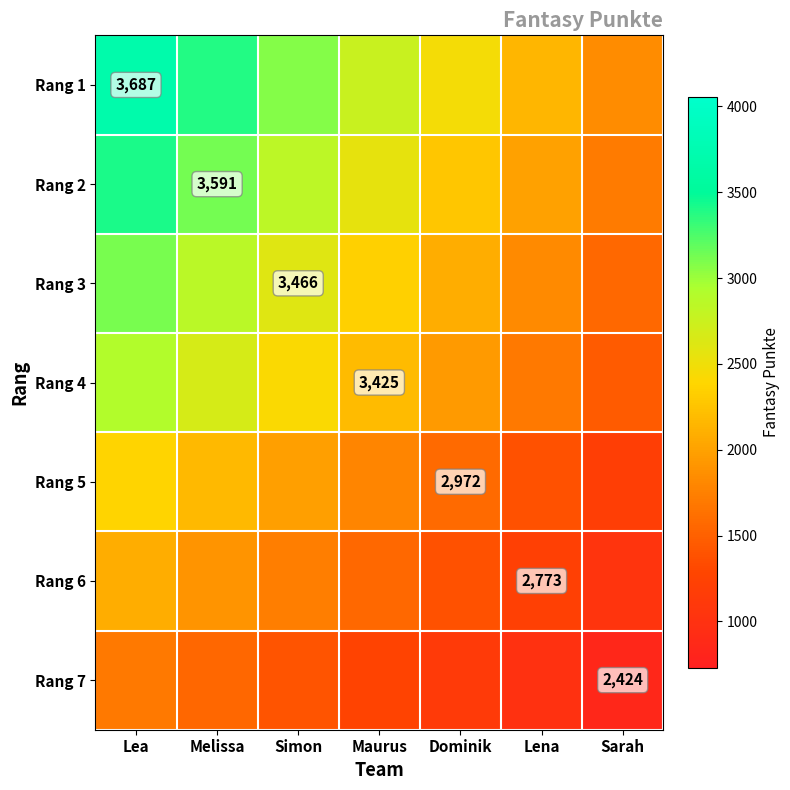

At which category is the sum across all series the highest?

Lea